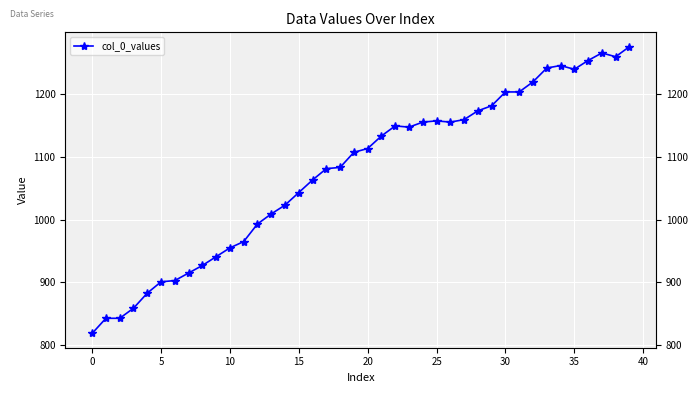

What is the value of the 24th point from the left?

1147